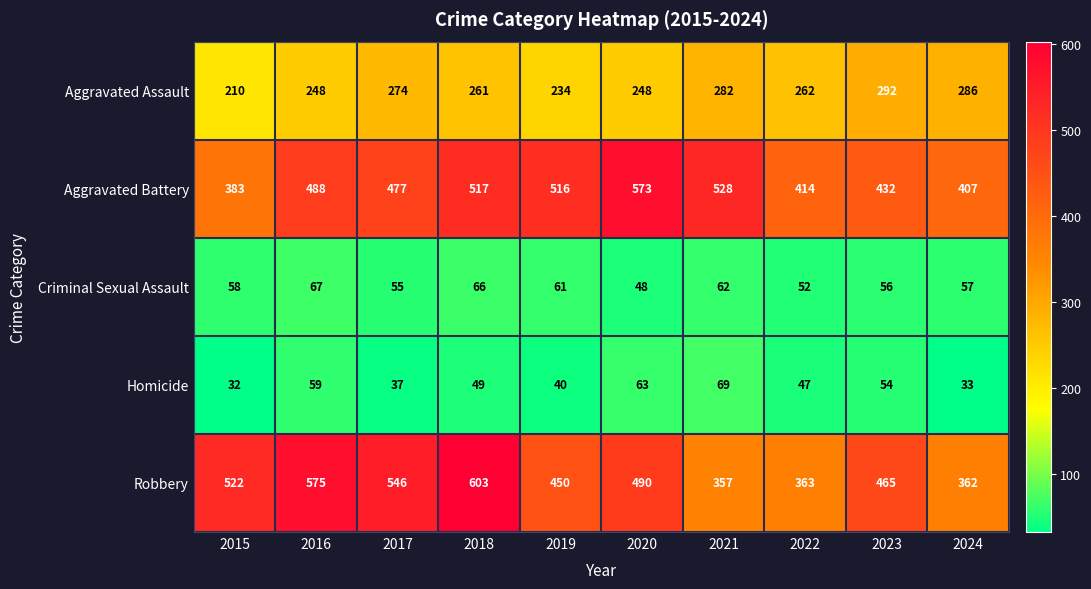

The value of Aggravated Battery at 2020 is 896. True or false?

False